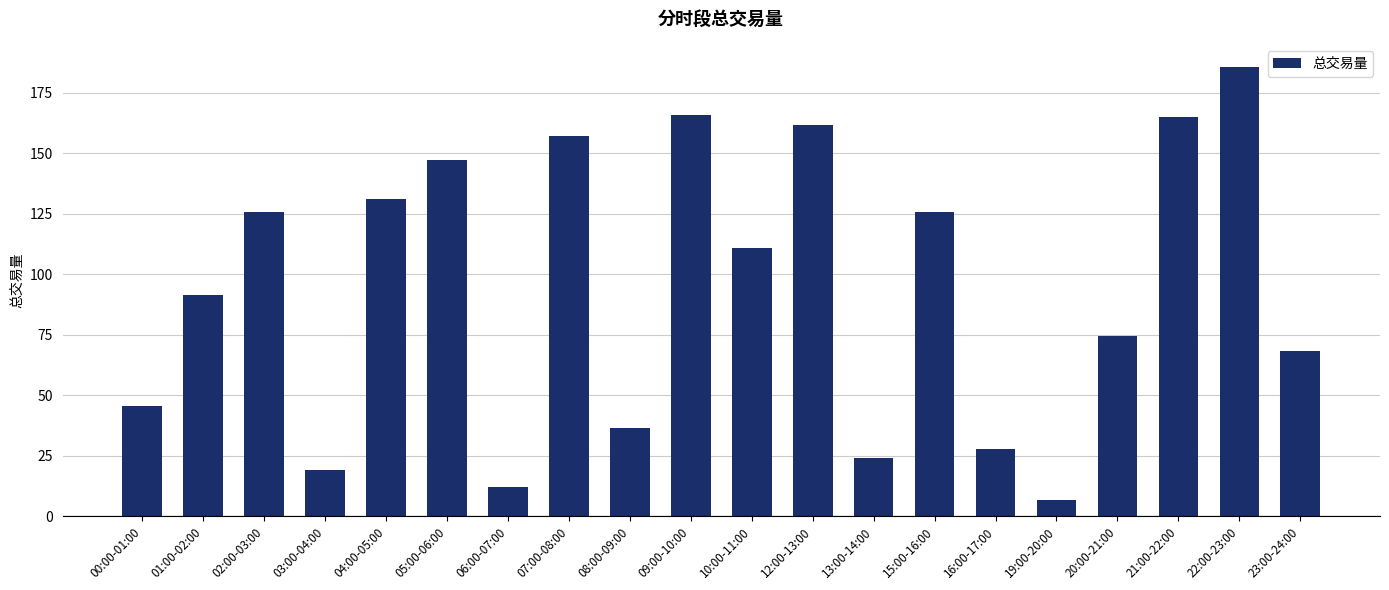

What is the approximate value at 03:00-04:00?

18.9